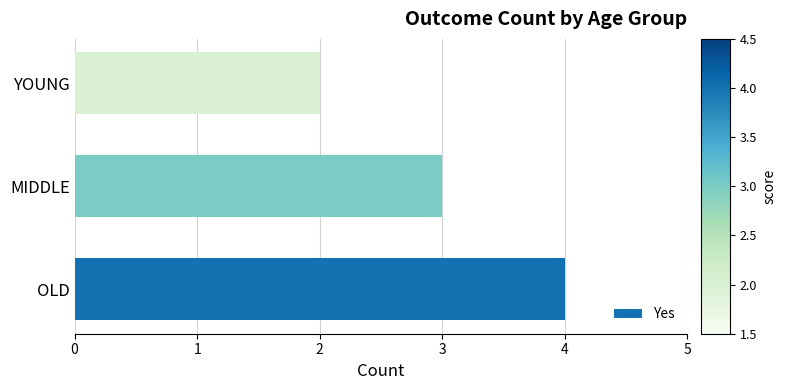

Does the chart contain stacked bars?

No